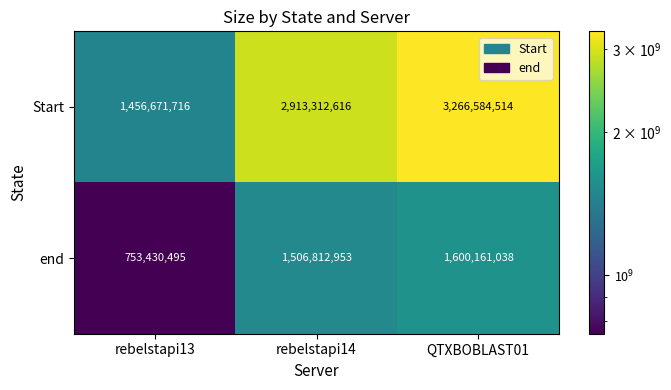

Is it true that end equals 2170044561 at rebelstapi14?

False